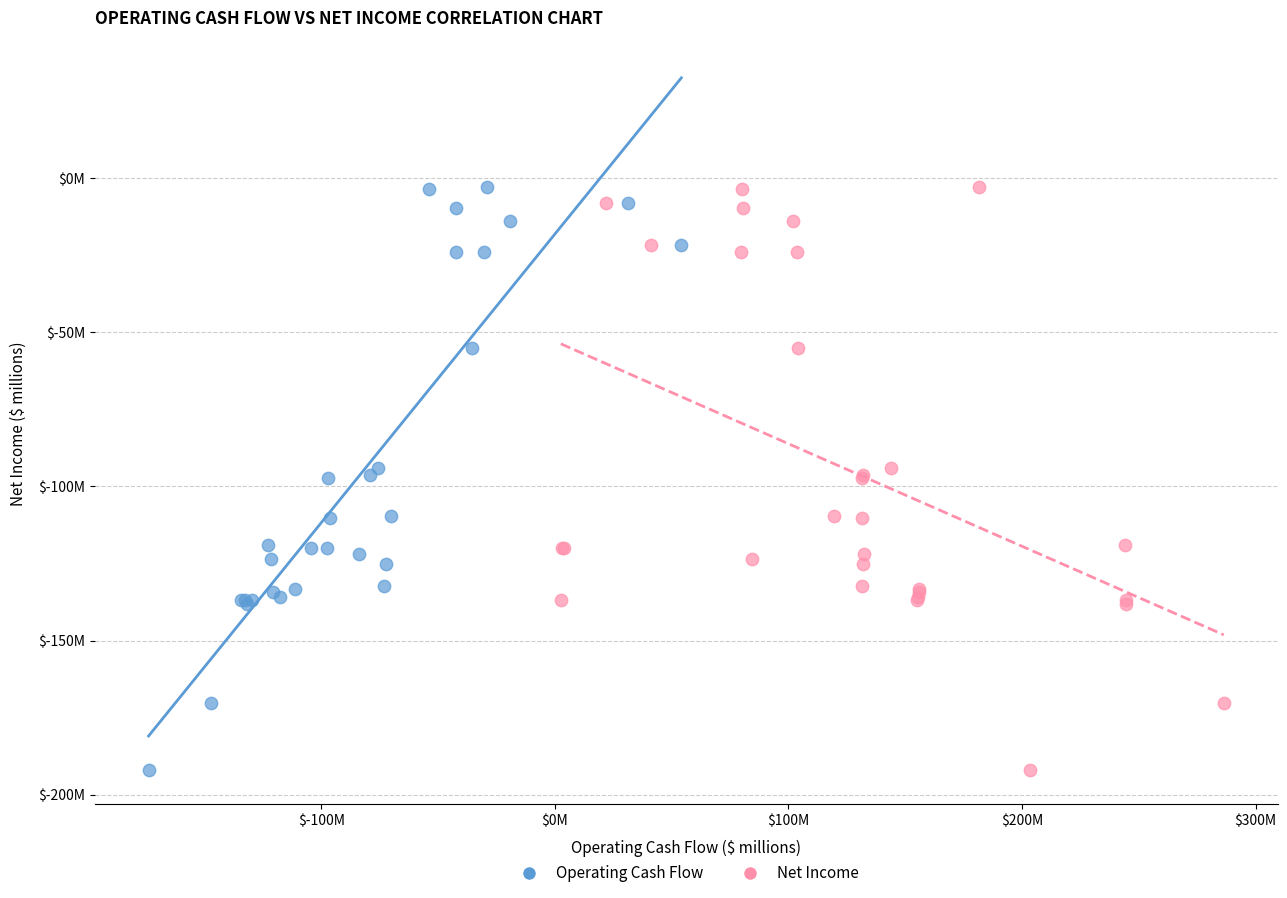

What are all the series names shown in the legend?

Operating Cash Flow, Net Income